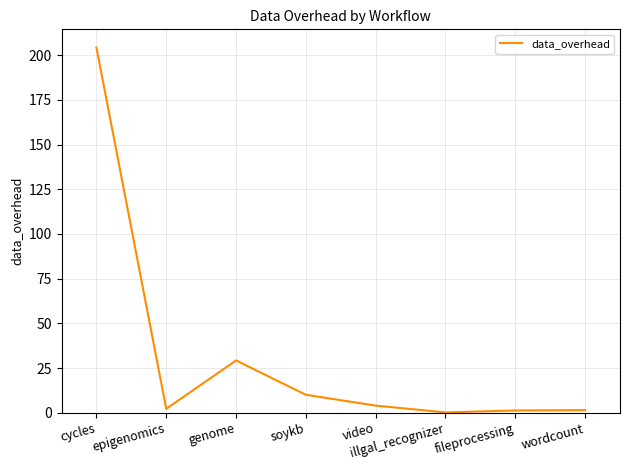

What is the average value?

31.6